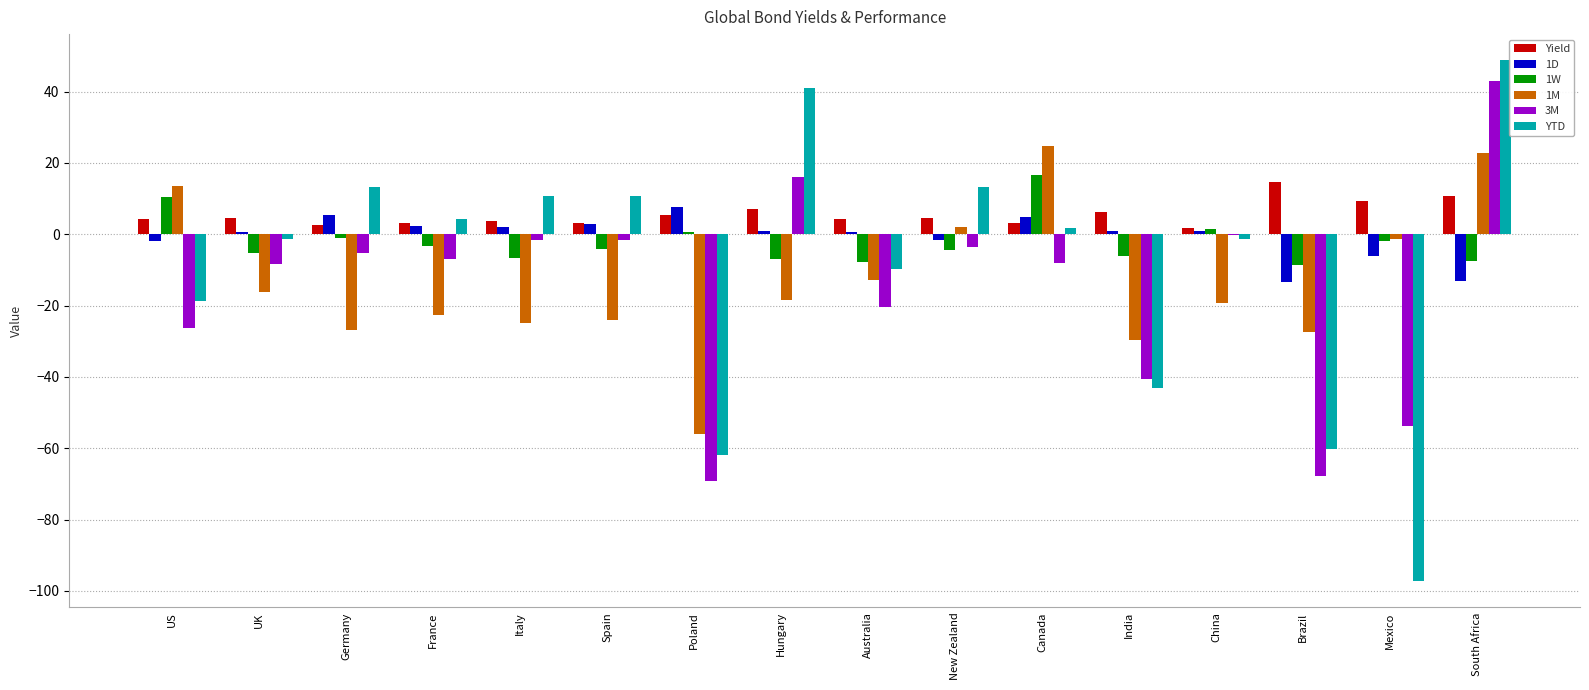

What is the sum of the Yield values at Spain and Poland?

8.4